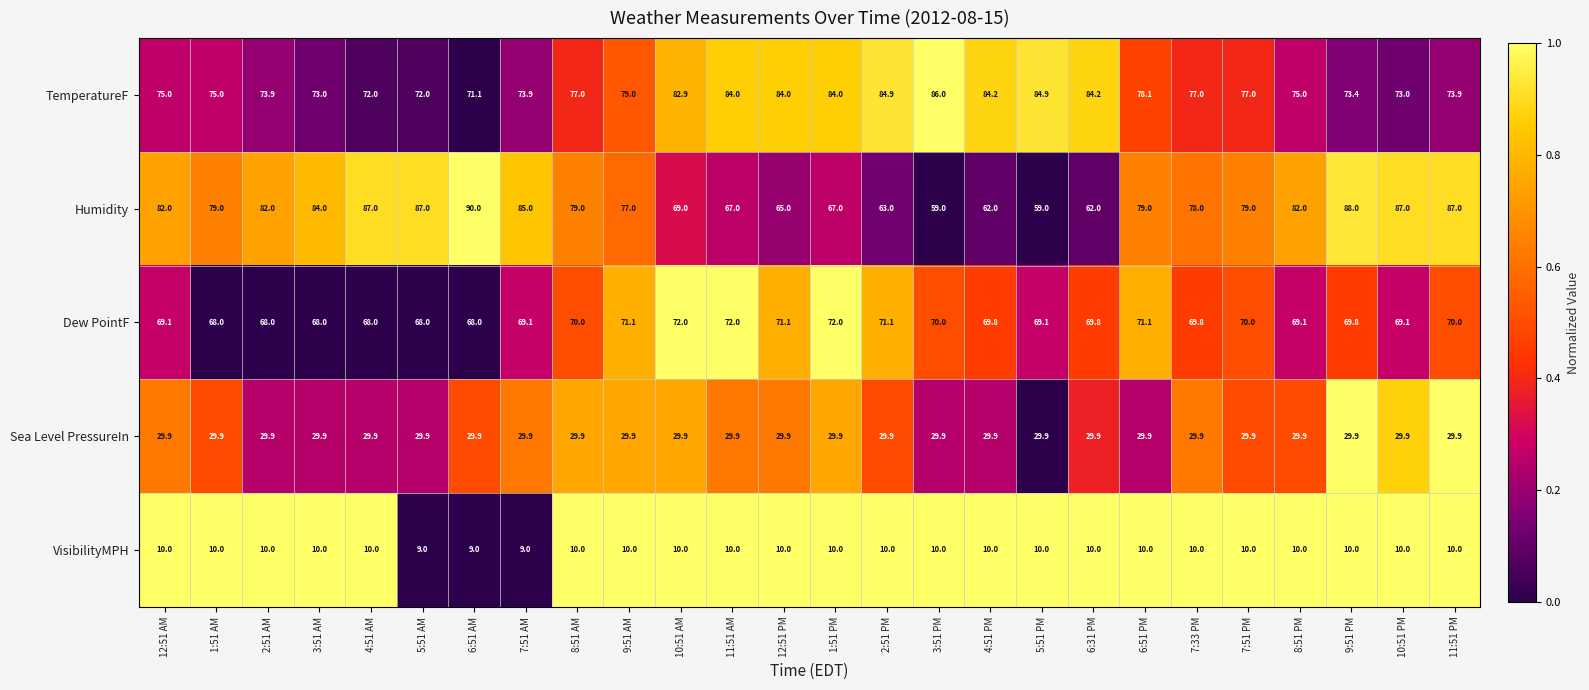

What is the difference between the highest and lowest values at 4:51 PM?

74.2